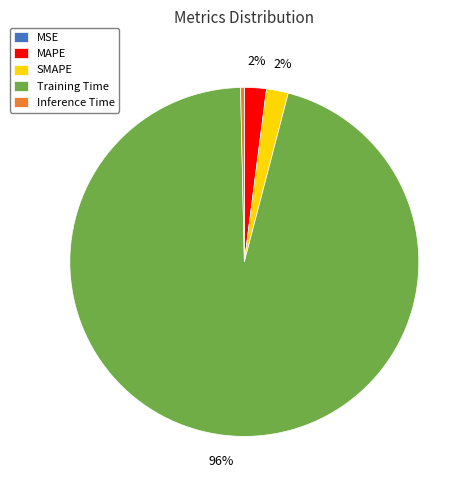

Between Training Time and MAPE, which is larger?

Training Time